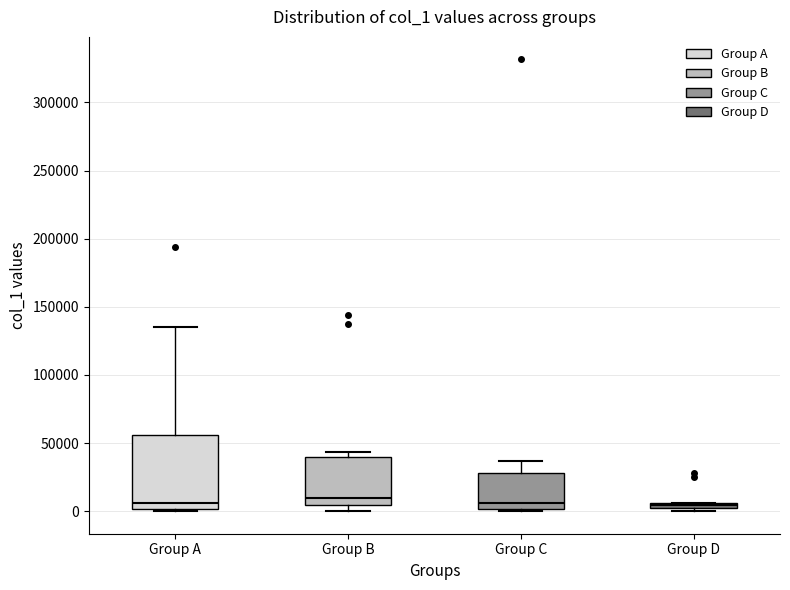

Where is the lower edge of the box for Group C on the y-axis? The values are not printed on the chart, so give them approximately, as read against the axis.

0